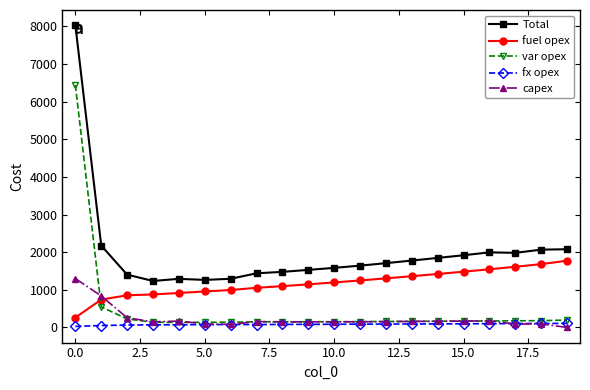

What are all the series names shown in the legend?

Total, fuel opex, var opex, fx opex, capex